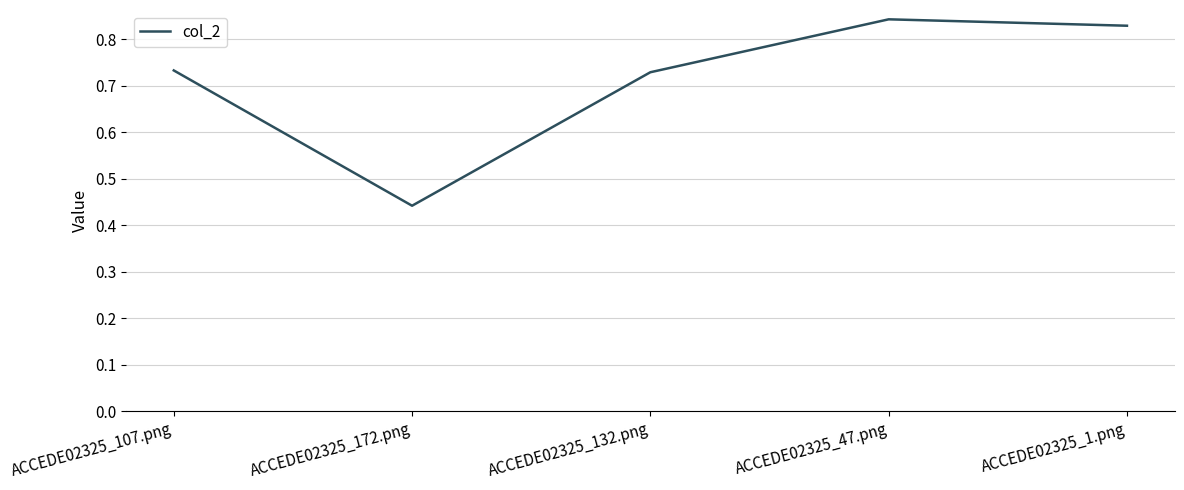

How many interior local valleys (lower than both neighbors) does the data have?

1